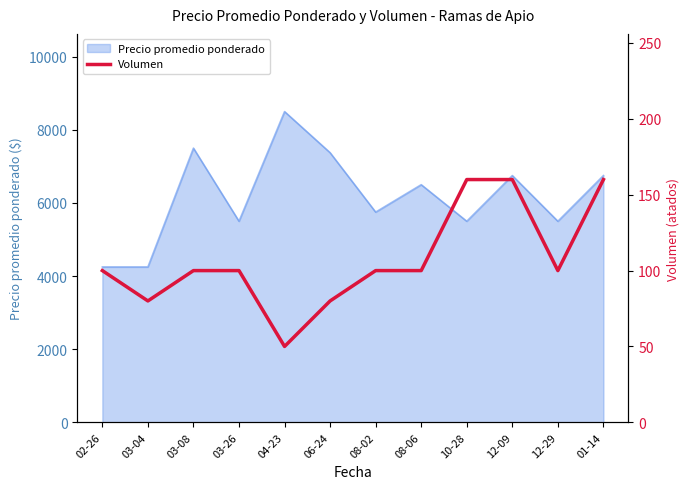

What is the minimum value for Precio promedio ponderado?

4250